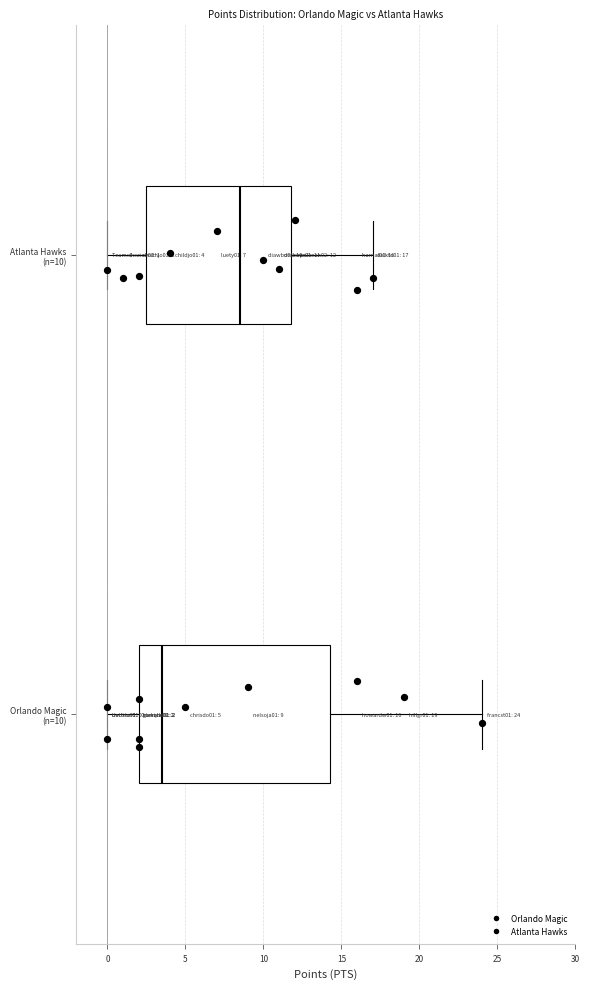

Which box's median line is the furthest to the right?

Atlanta Hawks (n=10)